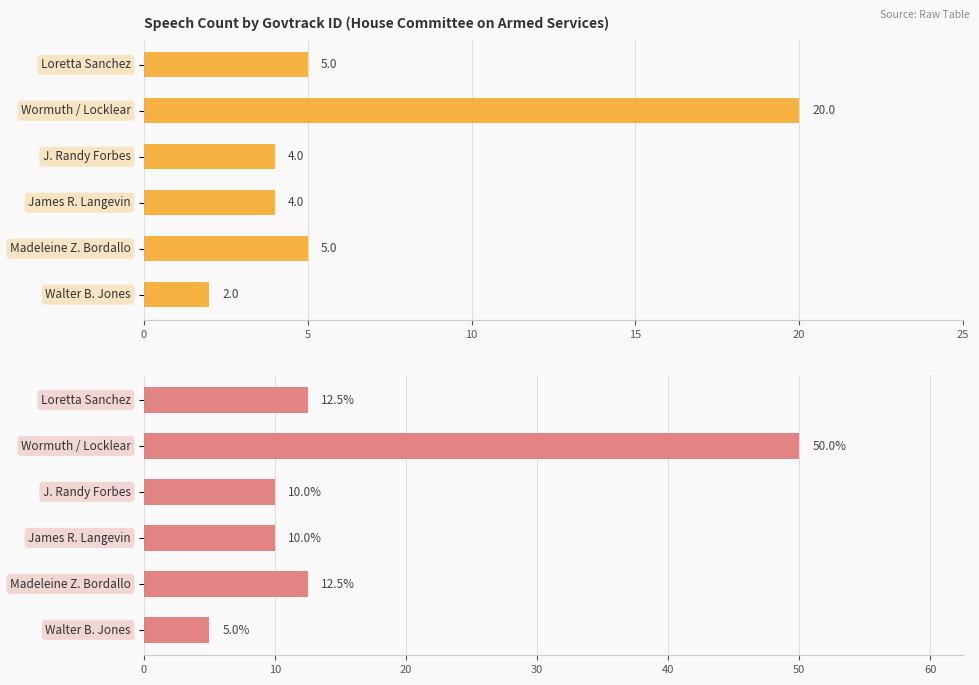

What is the value of the 2nd bar from the left?

50.0